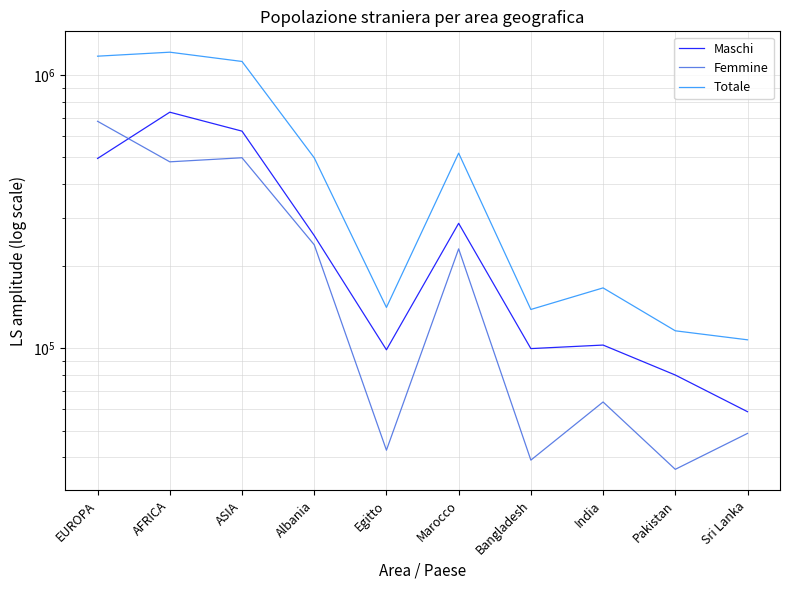

What is the minimum value shown in the chart?

36089